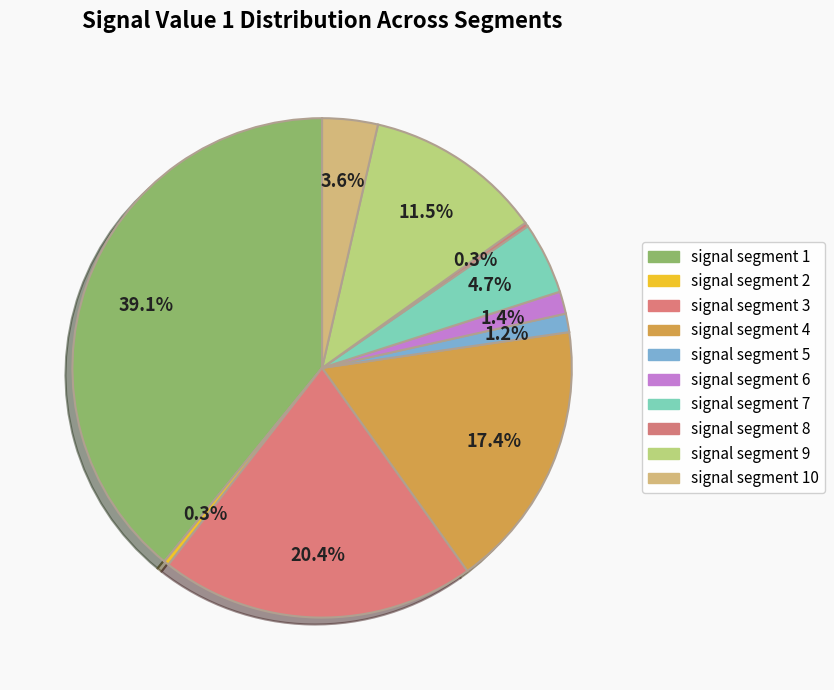

How many segments does this pie chart have?

10